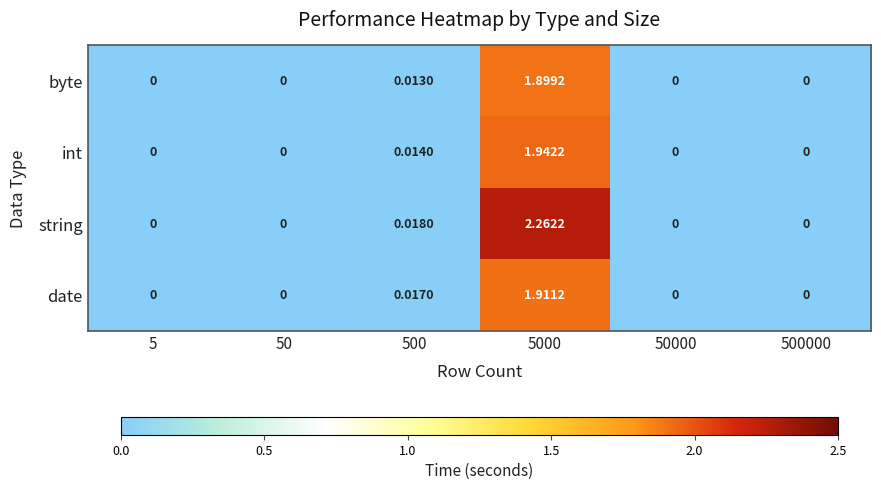

Which series has the largest range (max minus min)?

string